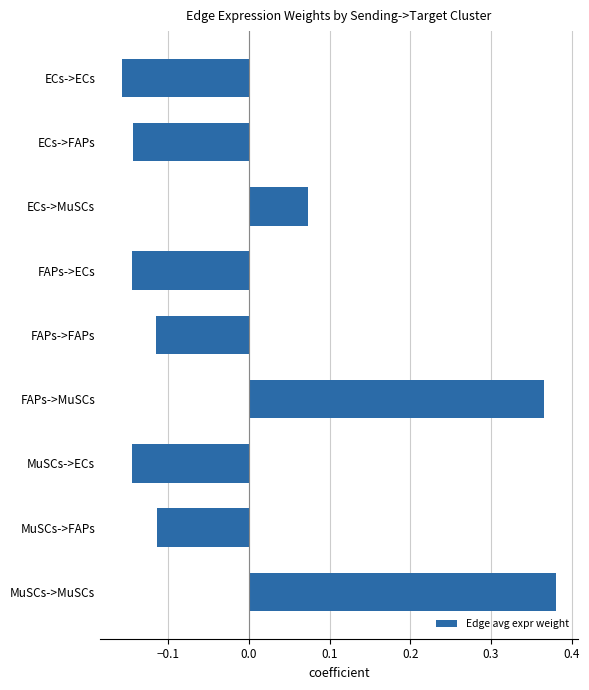

What is the label of the 2nd bar from the top?

ECs->FAPs